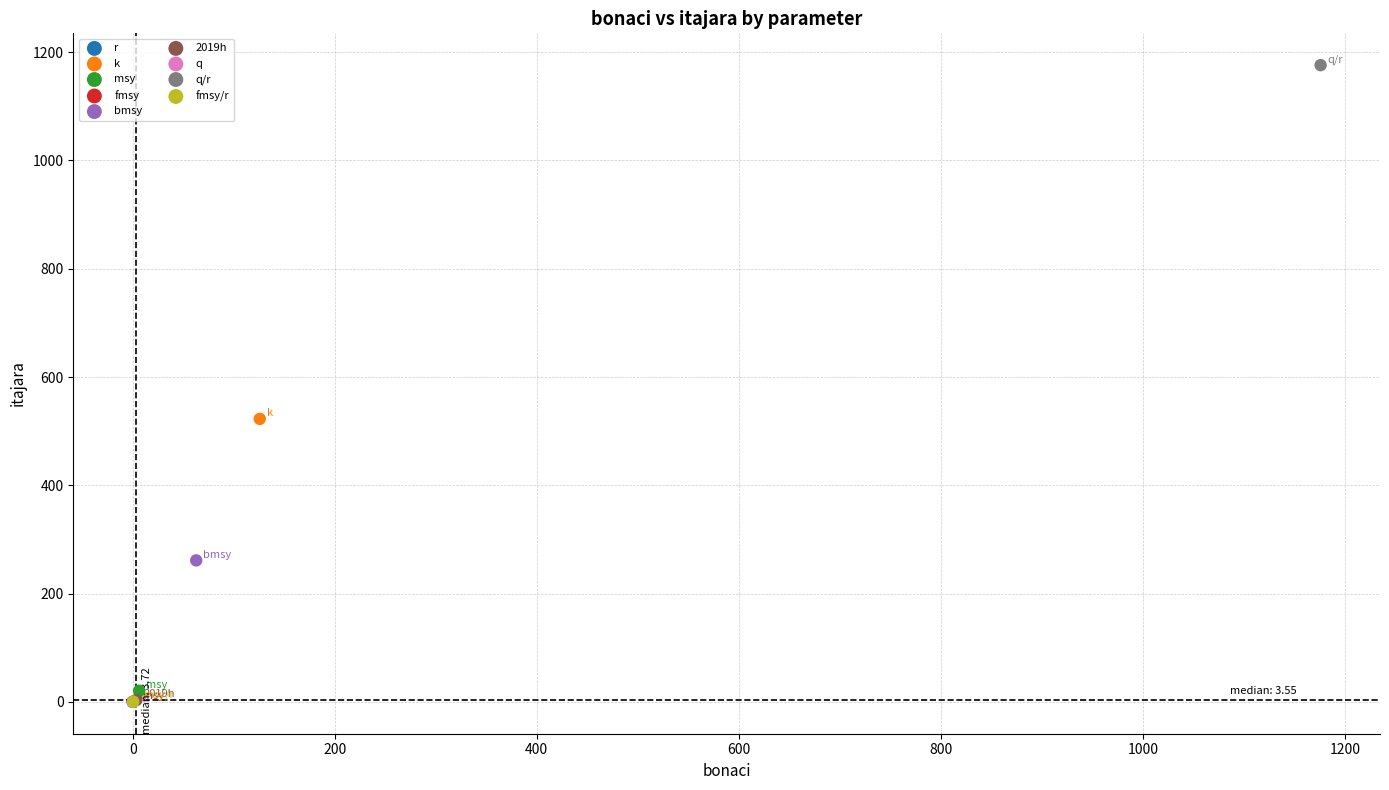

What are all the series names shown in the legend?

r, k, msy, fmsy, bmsy, 2019h, q, q/r, fmsy/r